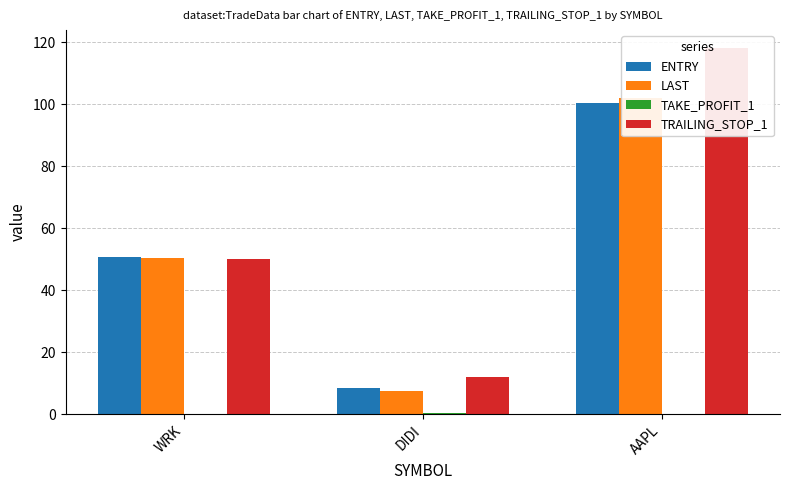

What is the difference between the maximum and minimum values in the TRAILING_STOP_1 series?

106.0